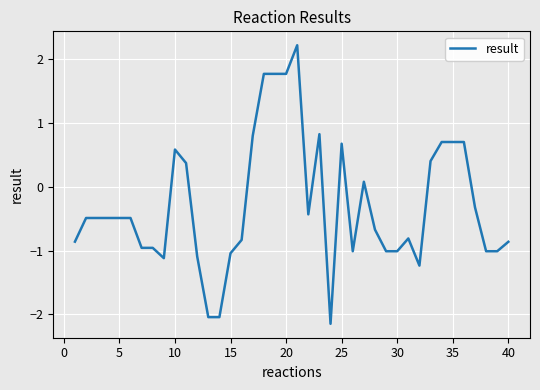

What is the greatest value displayed?

2.2